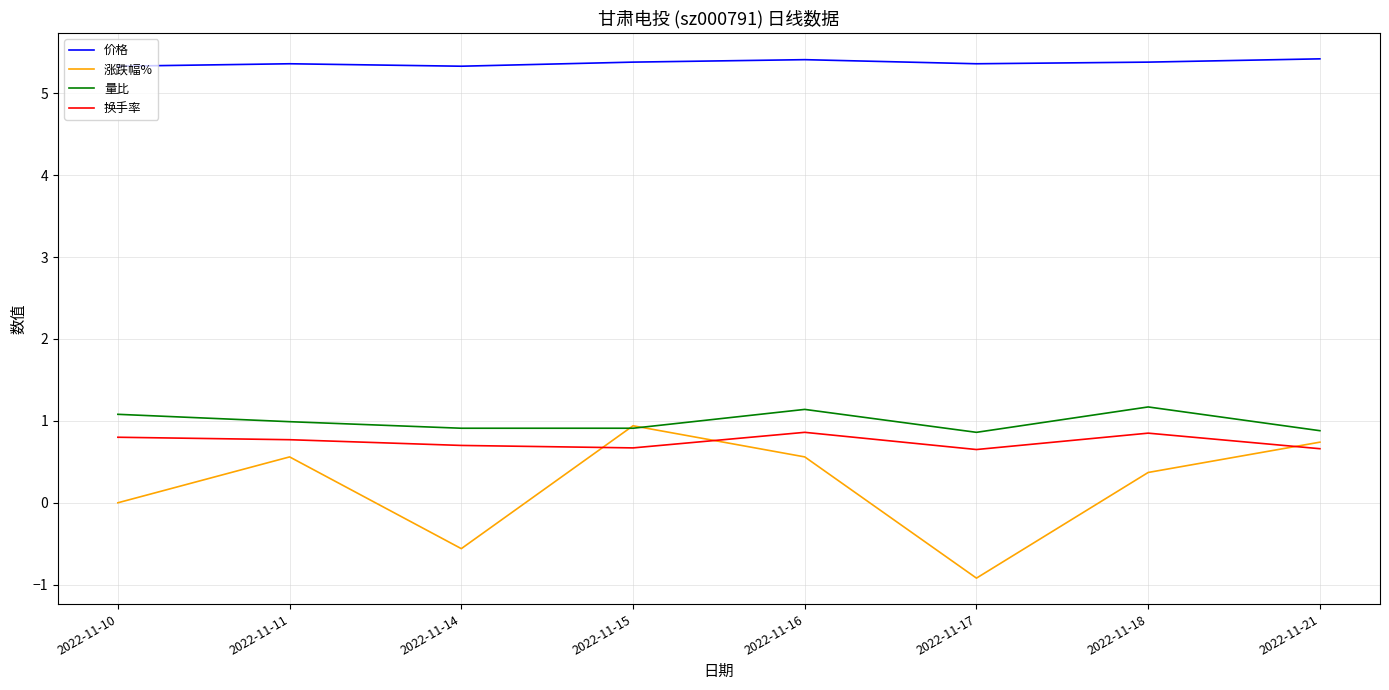

Where is 量比 nearest to the value 1?

2022-11-11